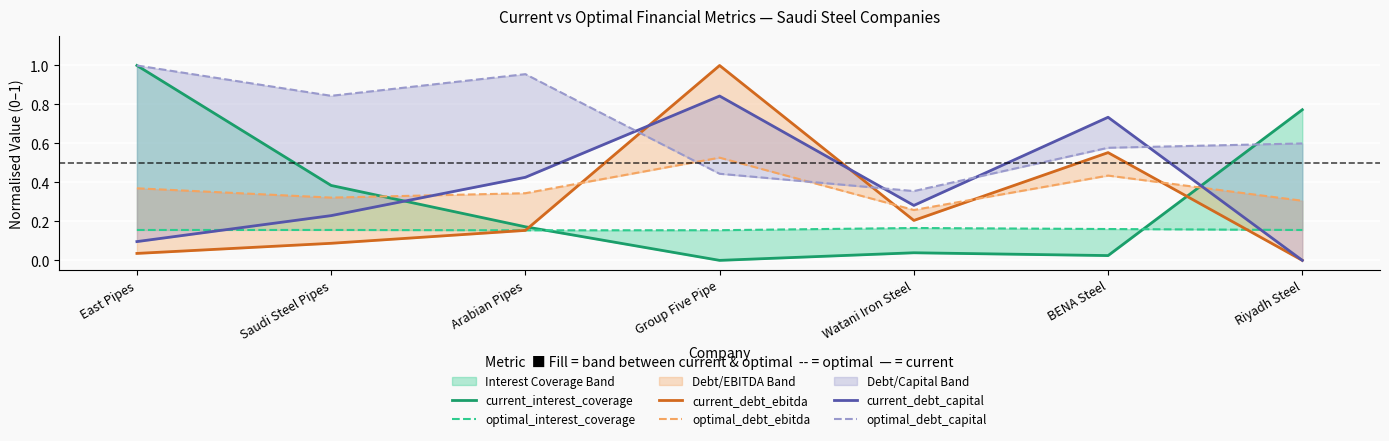

The value of optimal_debt_capital at East Pipes is 1.0. True or false?

True